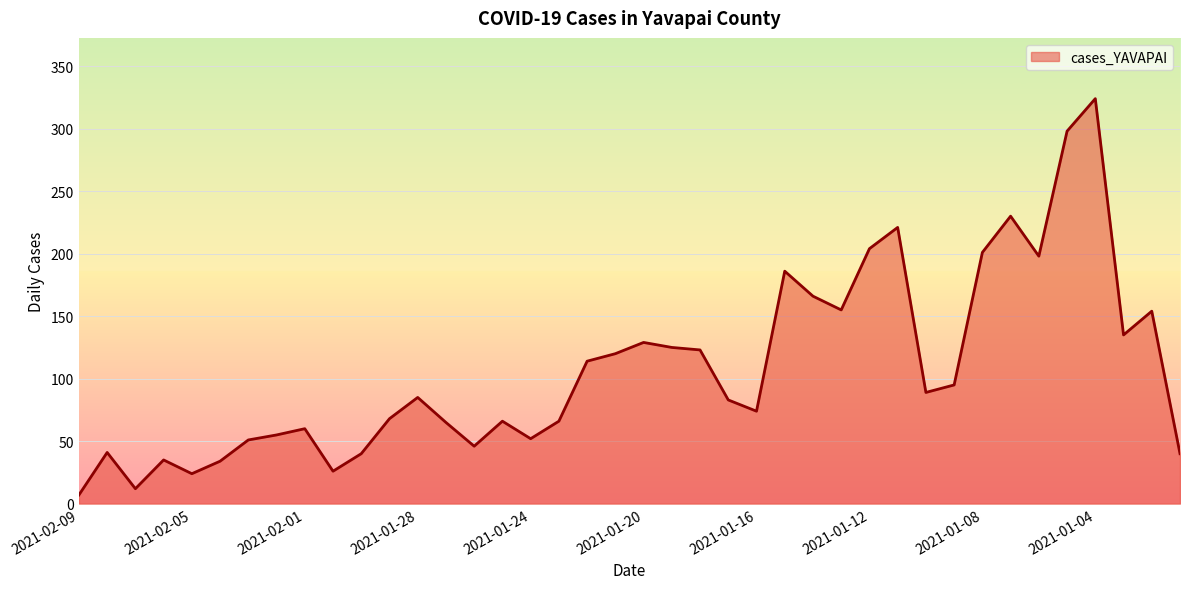

What is the greatest value displayed?

324